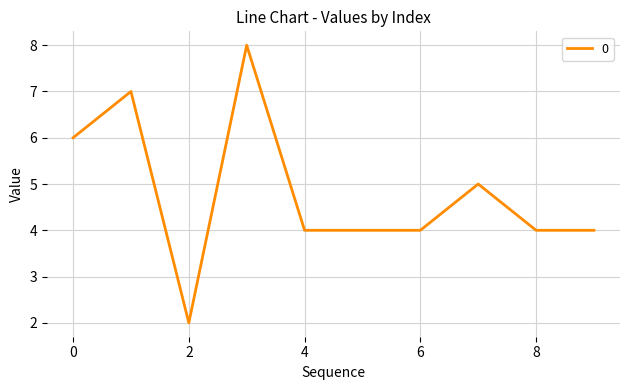

What is the difference between the second highest and minimum values?

5